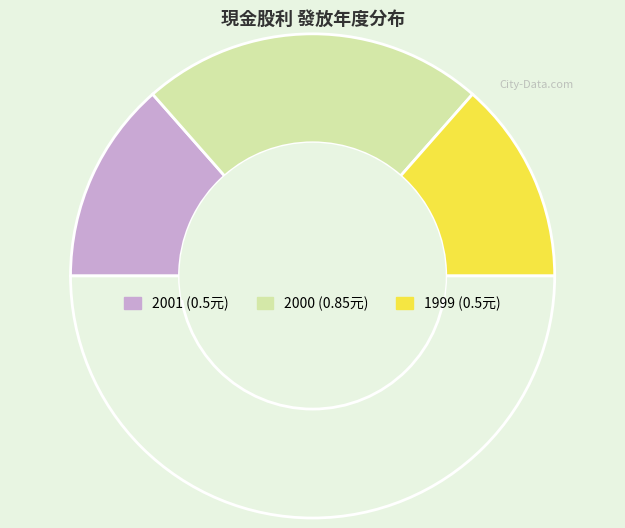

How many slices are in this pie chart?

4